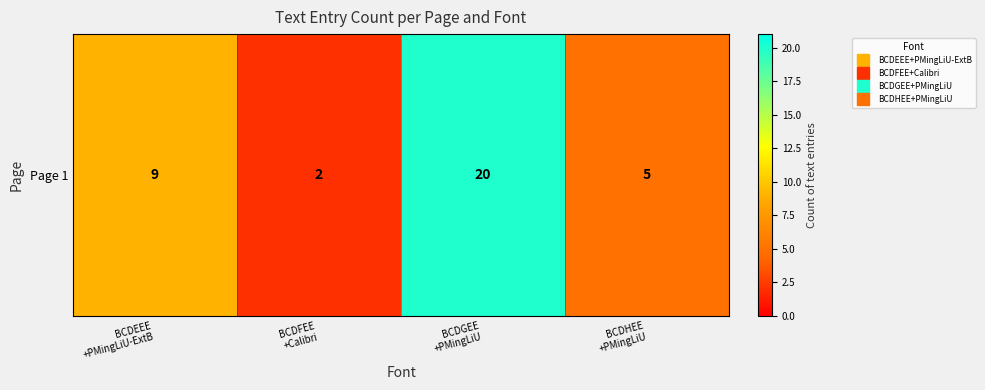

Between BCDGEE
+PMingLiU and BCDHEE
+PMingLiU, which is larger?

BCDGEE
+PMingLiU